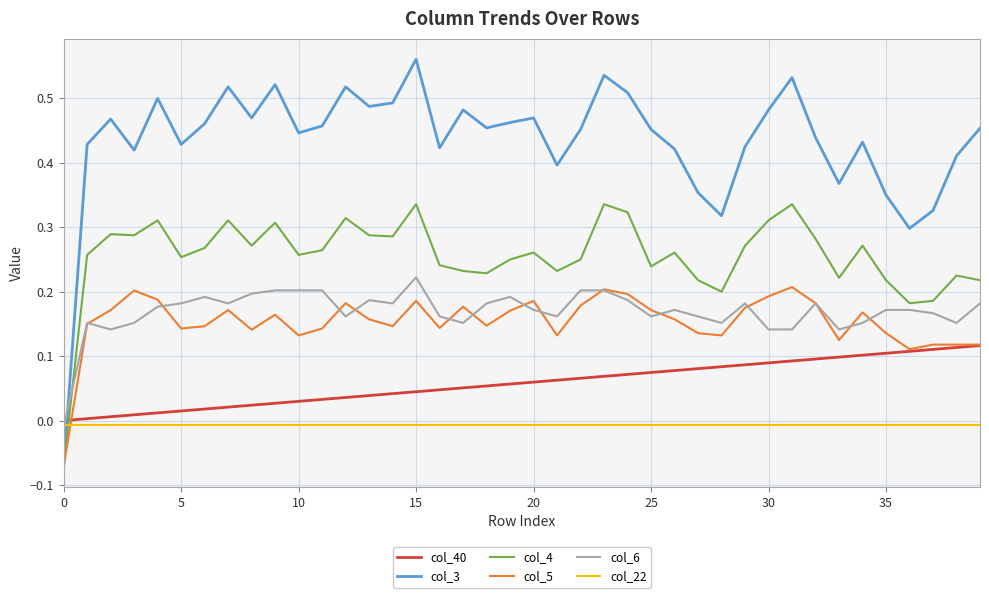

Which series has the largest total across all categories?

col_3